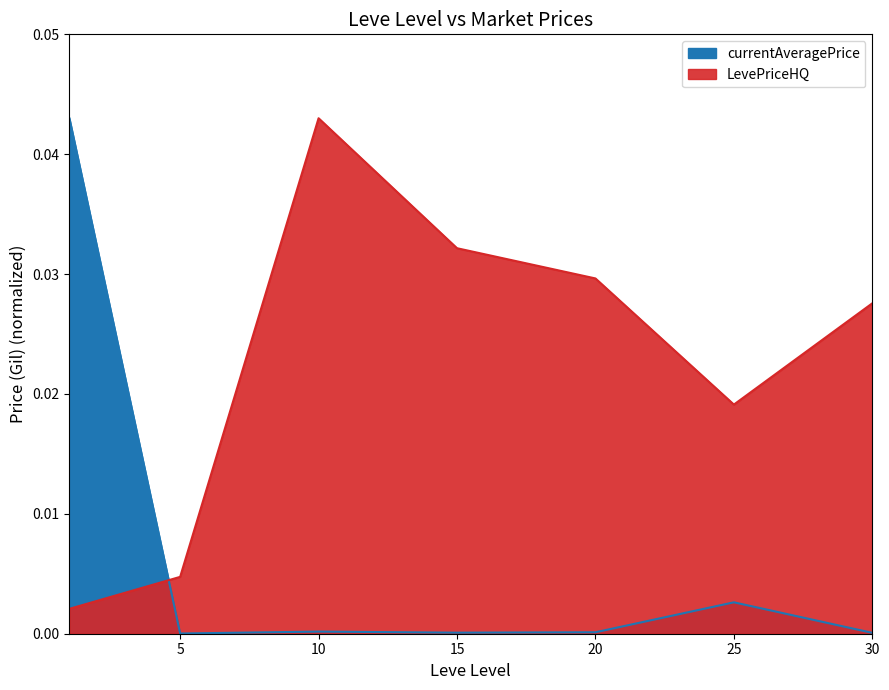

At how many categories does at least one series exceed 0?

7